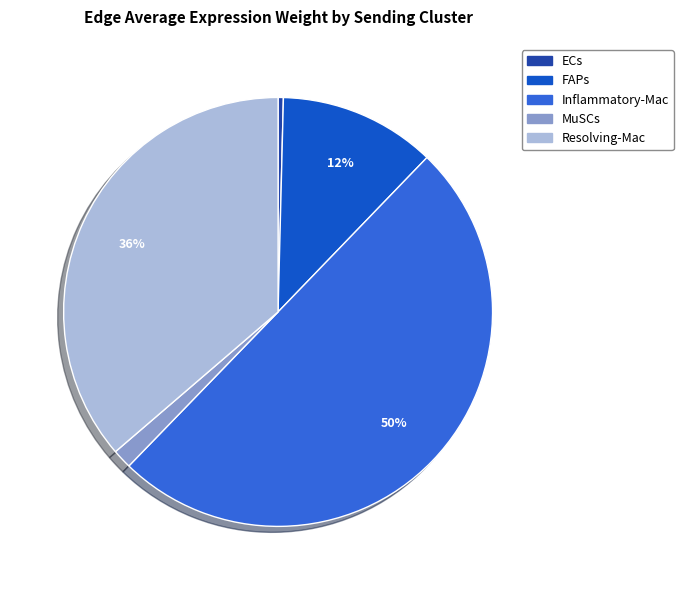

To the nearest percent, what portion does Resolving-Mac represent?

36%